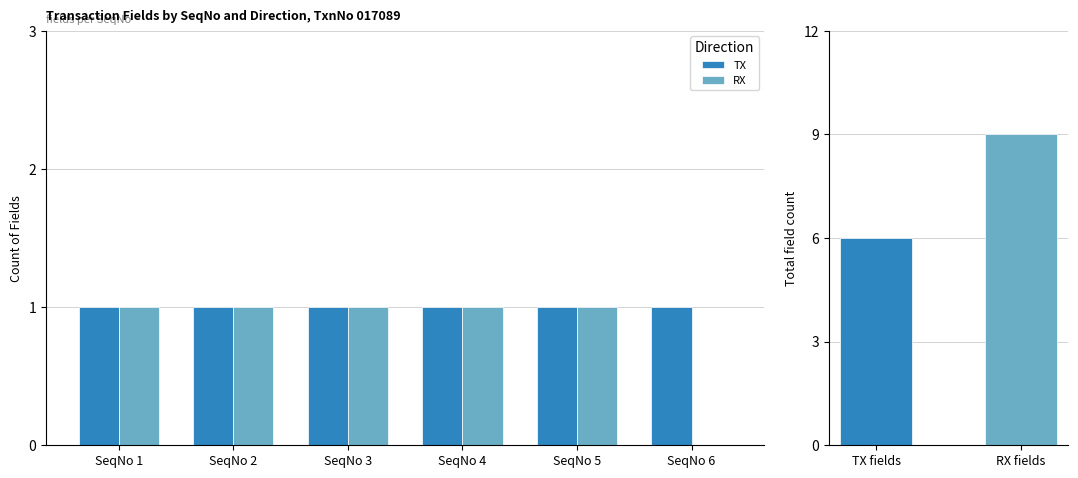

Does the chart contain any negative values?

No